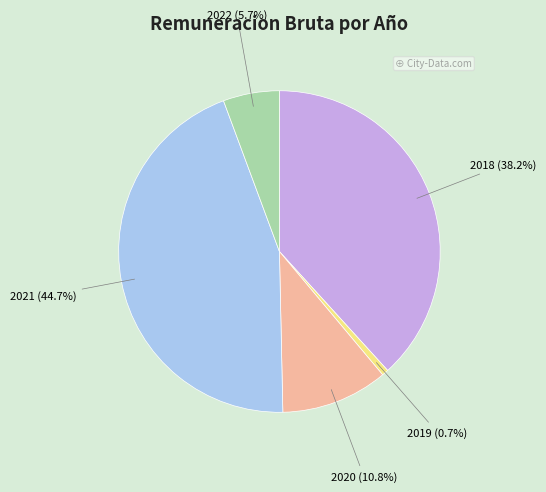

Between 2022 (5.7%) and 2018 (38.2%), which is larger?

2018 (38.2%)